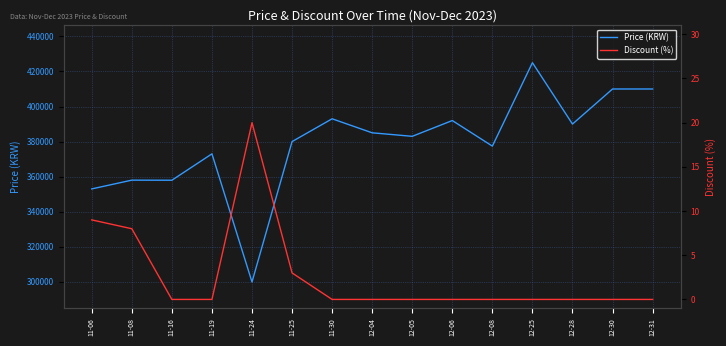

Where is the first local maximum for Discount (%)?

11-24